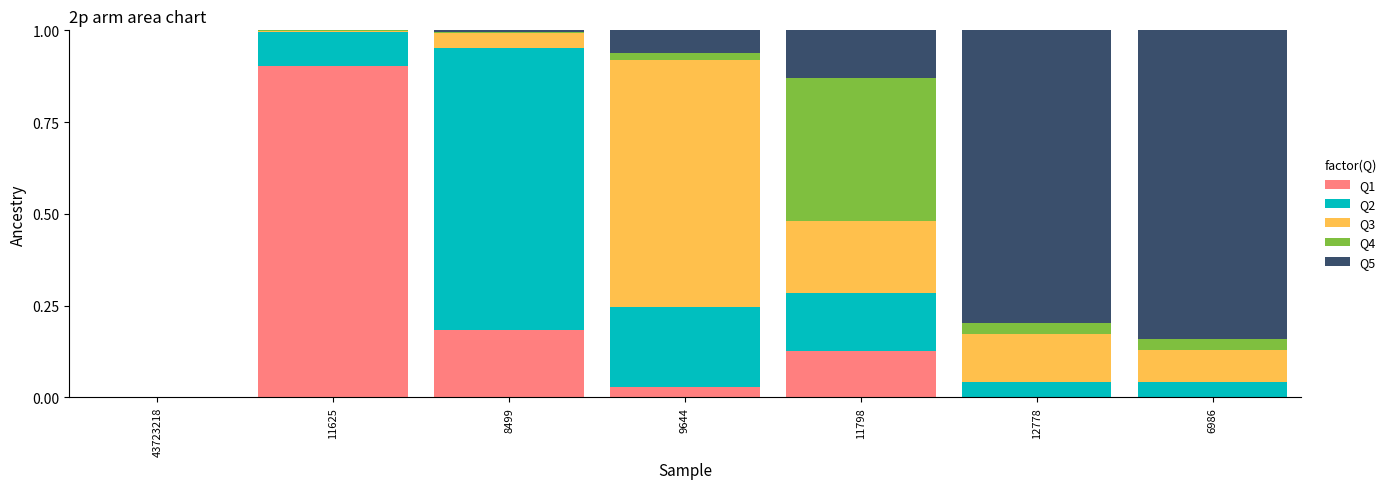

Is it true that Q1 equals 0.2 at 8499?

True